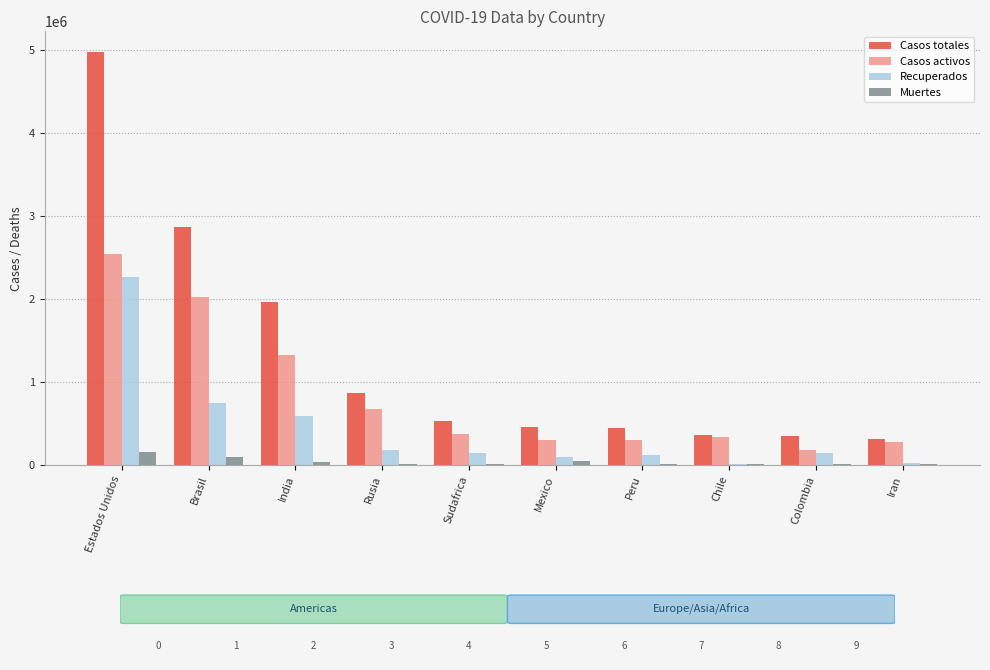

What is the greatest value displayed?

4973741